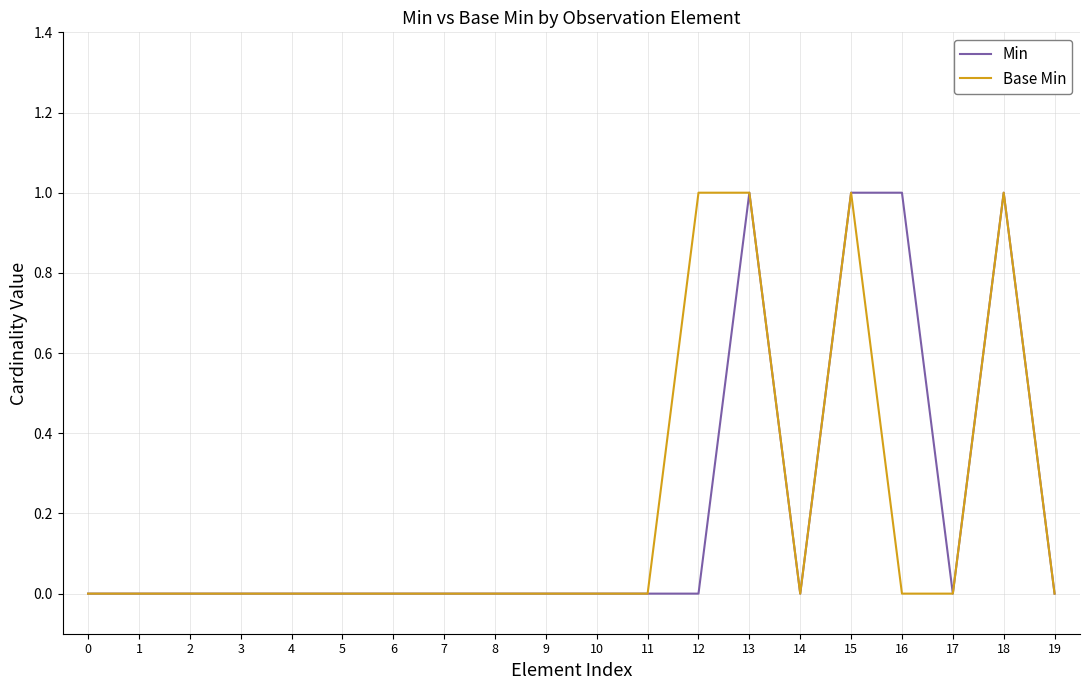

Is it true that Base Min equals 1 at 18?

True